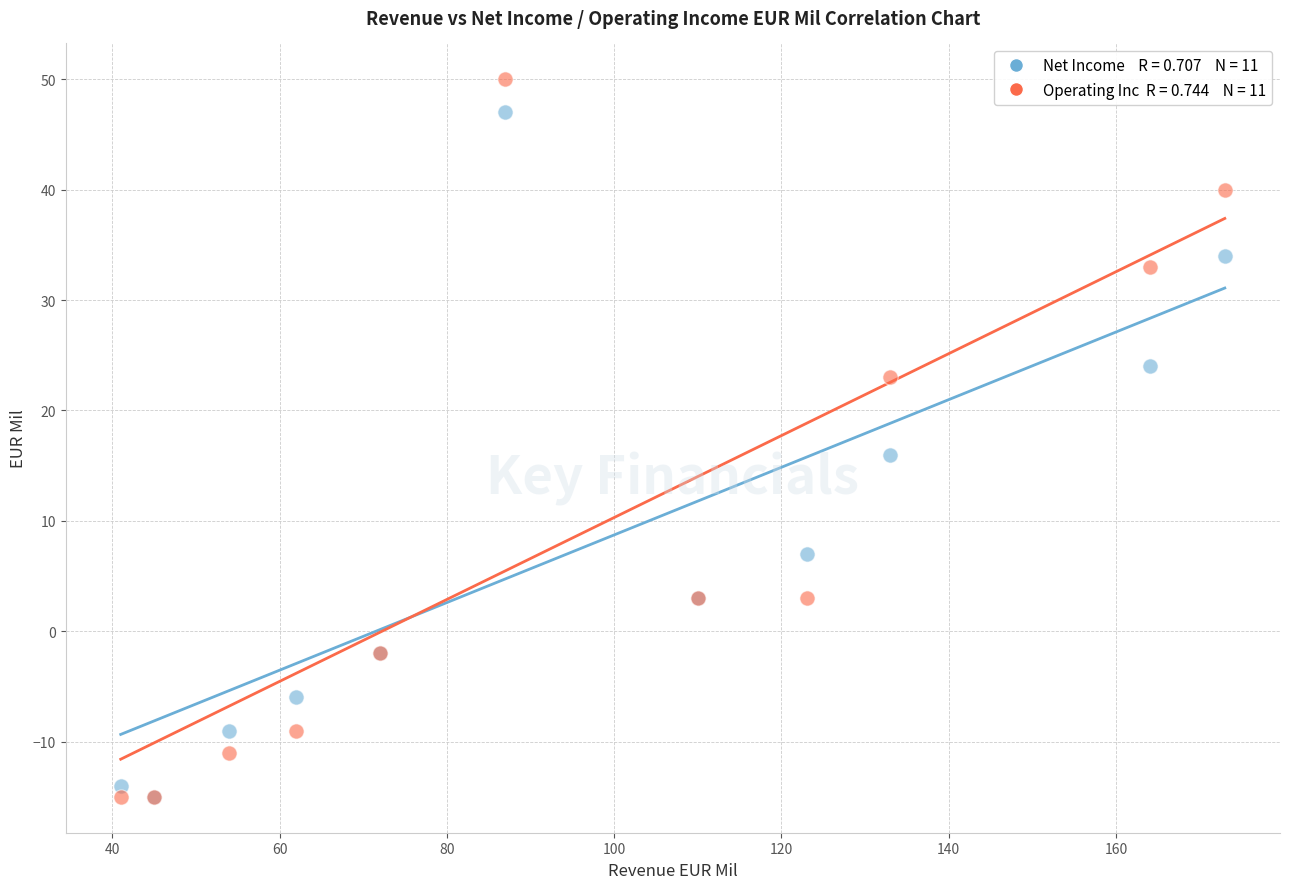

Across all series, what Y value is closest to 17?

16